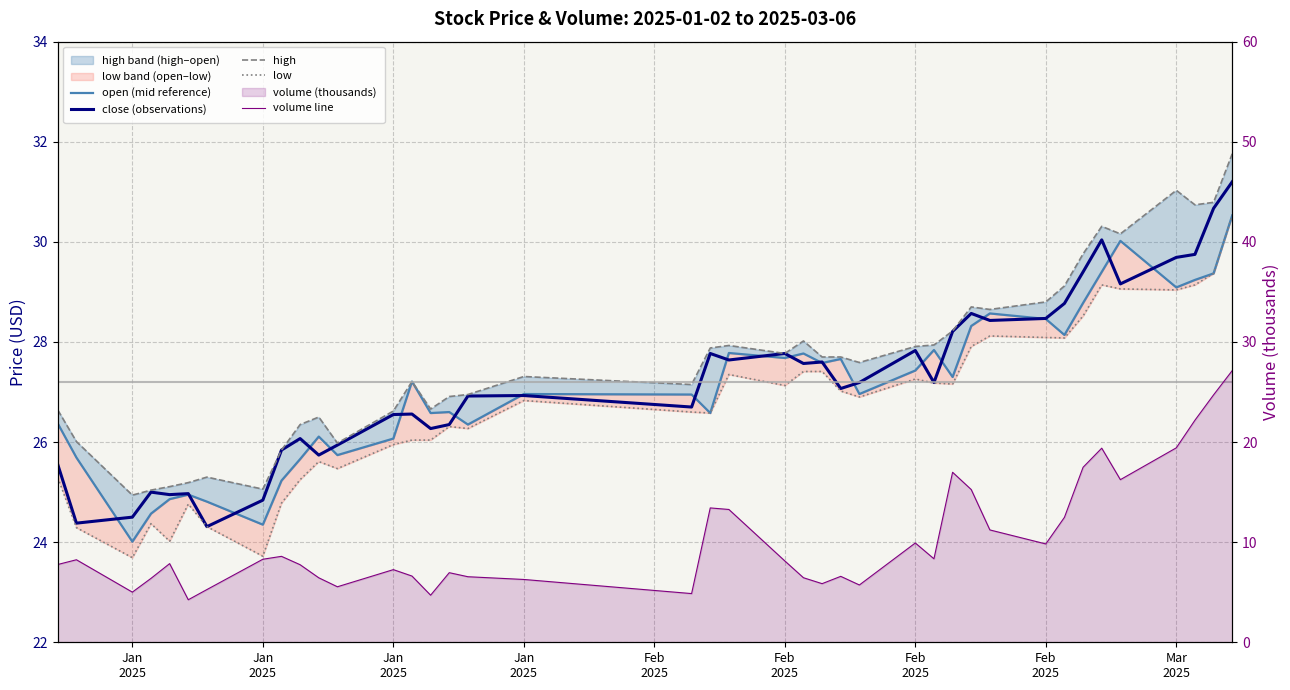

True or false: open (mid reference) and high cross at least once.

False